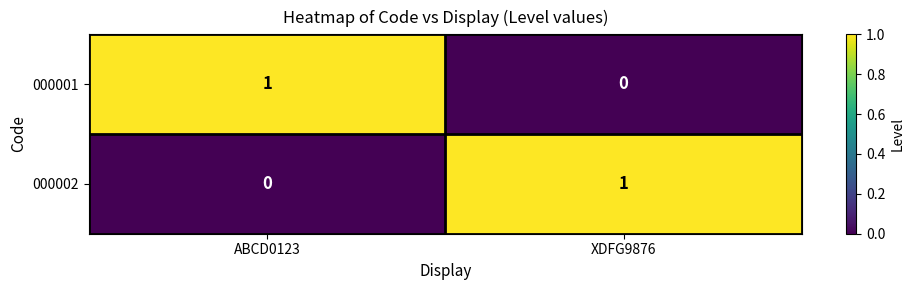

Rank the series at ABCD0123 from highest to lowest value.

000001, 000002